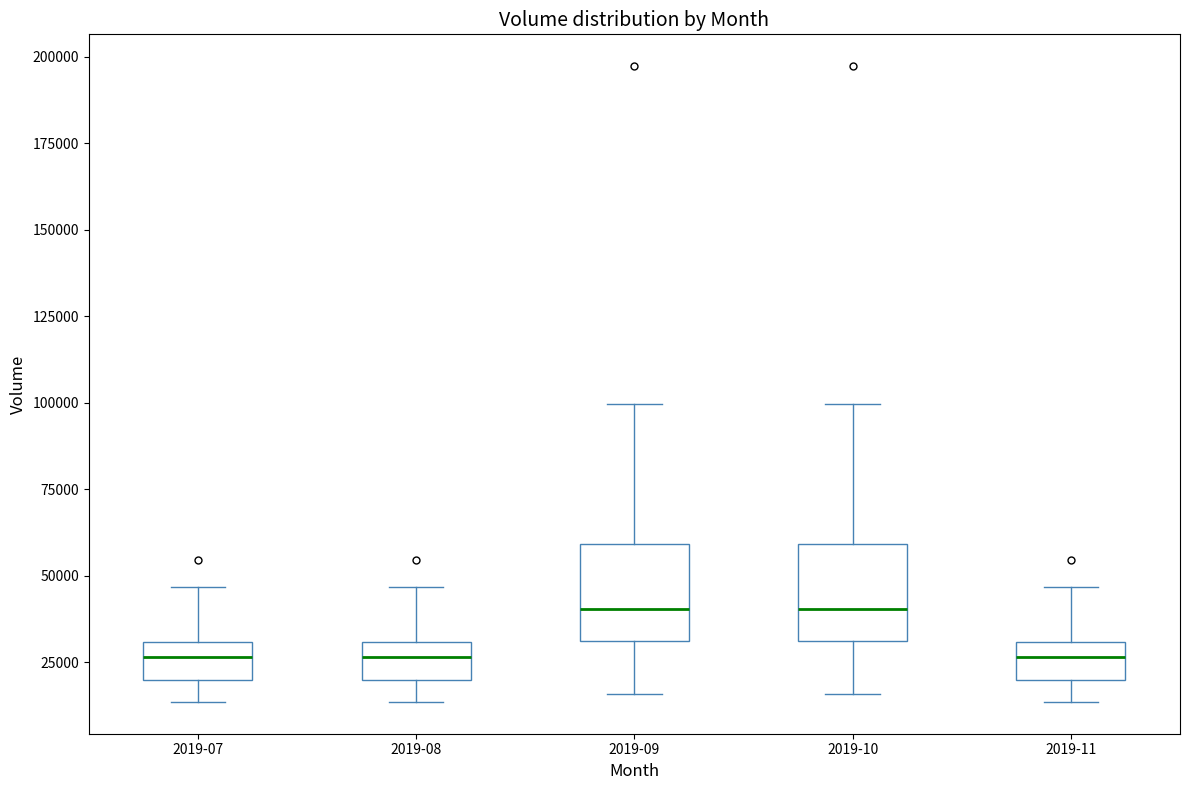

Where does the median line of the box for 2019-08 sit on the y-axis? The values are not printed on the chart, so give them approximately, as read against the axis.

25000